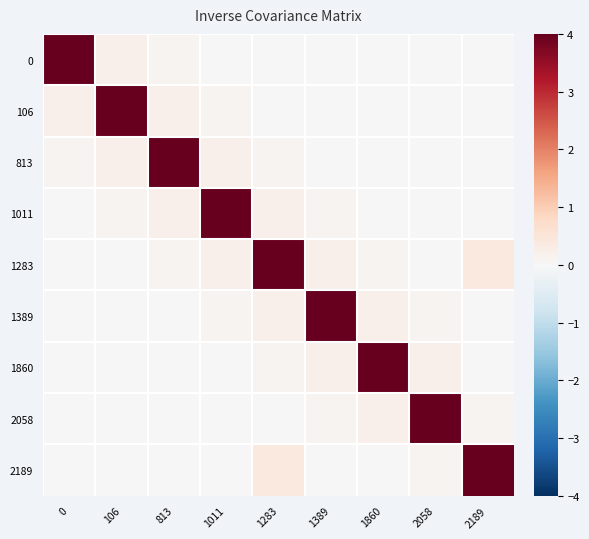

Reading left to right, list all the values displayed in this chart.

0: 0=4.0	106=0.2	813=0.1	1011=0.0	1283=0.0	1389=0.0	1860=0.0	2058=0.0	2189=0.0
106: 0=0.2	106=4.0	813=0.2	1011=0.1	1283=0.0	1389=0.0	1860=0.0	2058=0.0	2189=0.0
813: 0=0.1	106=0.2	813=4.0	1011=0.2	1283=0.1	1389=0.0	1860=0.0	2058=0.0	2189=0.0
1011: 0=0.0	106=0.1	813=0.2	1011=4.0	1283=0.2	1389=0.1	1860=0.0	2058=0.0	2189=0.0
1283: 0=0.0	106=0.0	813=0.1	1011=0.2	1283=4.0	1389=0.2	1860=0.1	2058=0.0	2189=0.4
1389: 0=0.0	106=0.0	813=0.0	1011=0.1	1283=0.2	1389=4.0	1860=0.2	2058=0.1	2189=0.0
1860: 0=0.0	106=0.0	813=0.0	1011=0.0	1283=0.1	1389=0.2	1860=4.0	2058=0.2	2189=0.0
2058: 0=0.0	106=0.0	813=0.0	1011=0.0	1283=0.0	1389=0.1	1860=0.2	2058=4.0	2189=0.1
2189: 0=0.0	106=0.0	813=0.0	1011=0.0	1283=0.4	1389=0.0	1860=0.0	2058=0.1	2189=4.0